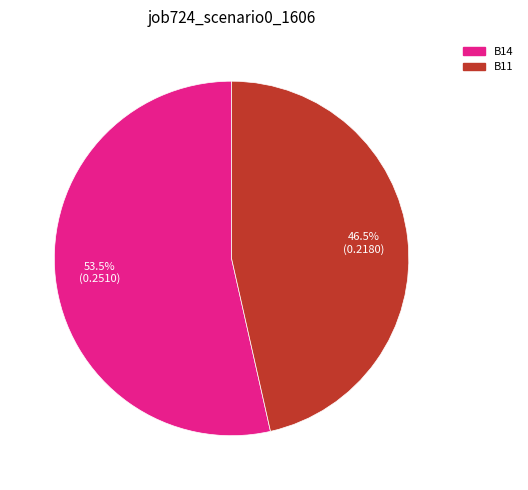

Is there a majority slice in this chart?

Yes